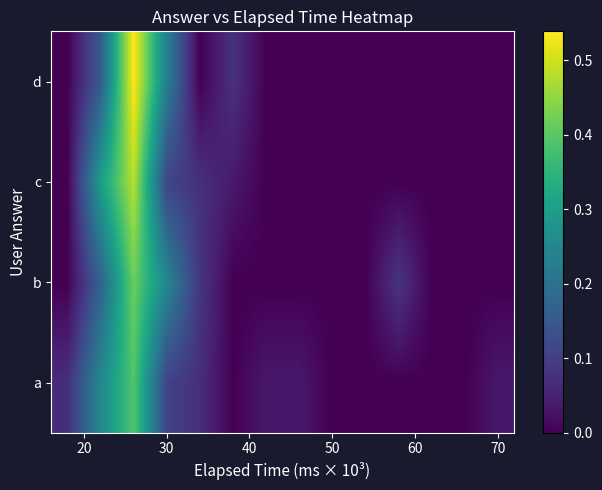

At how many categories does at least one series exceed 0?

10